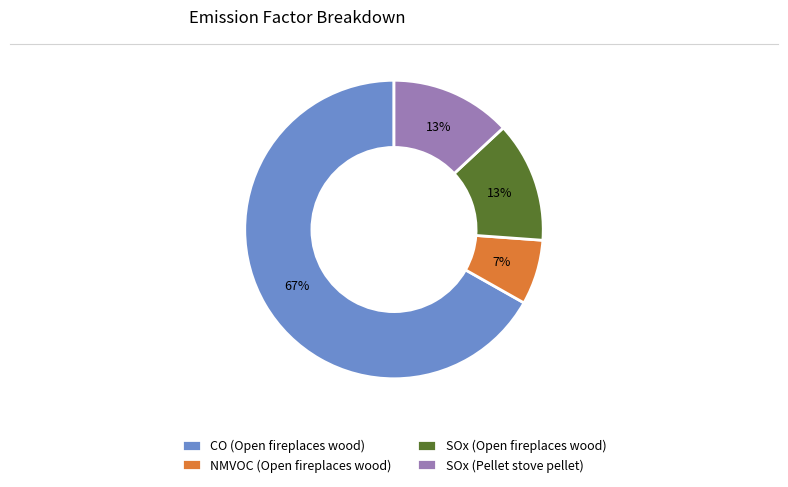

What is the largest slice in the pie chart?

CO (Open fireplaces wood)